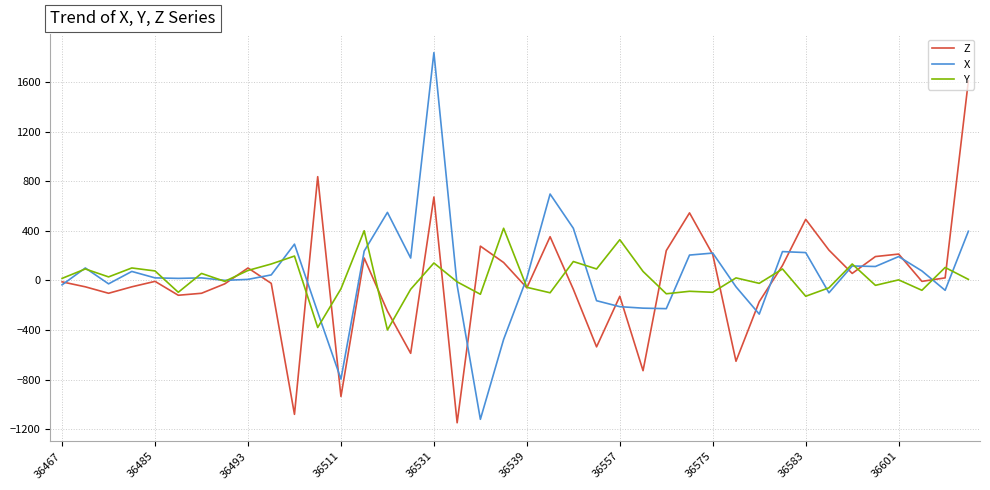

What is the greatest value displayed?

1836